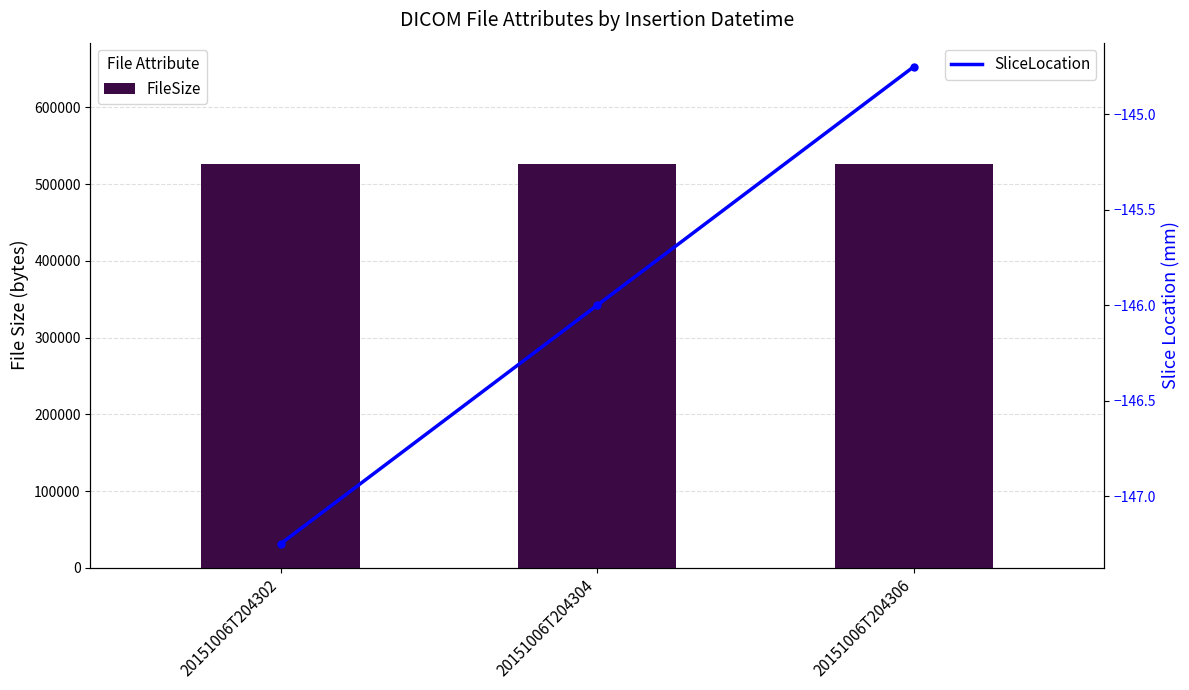

What is the average value of the FileSize series?

526432.0